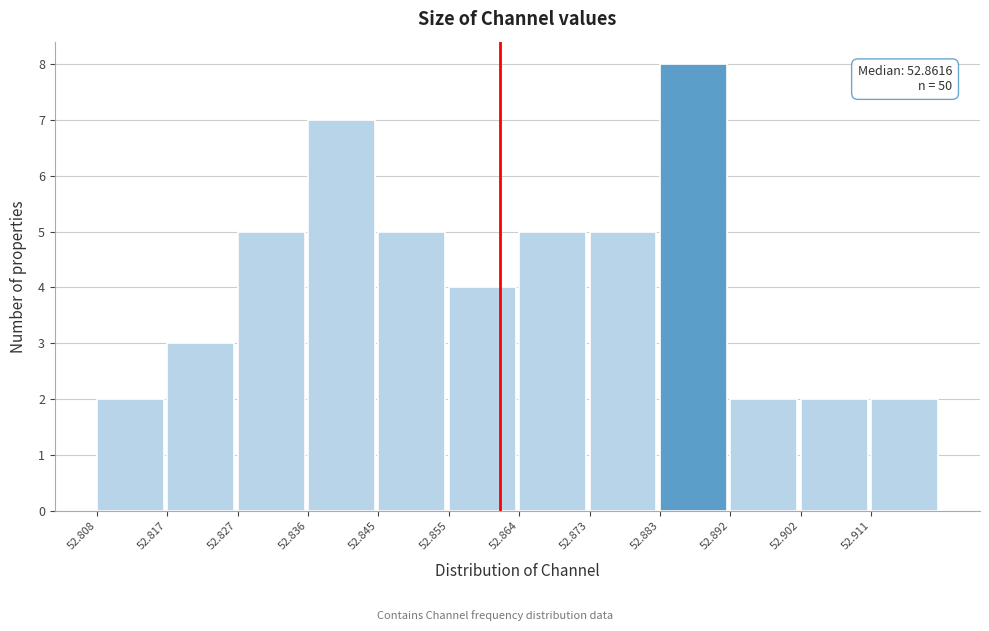

Over which range of the x-axis is the bar tallest?

52.883 to 52.892